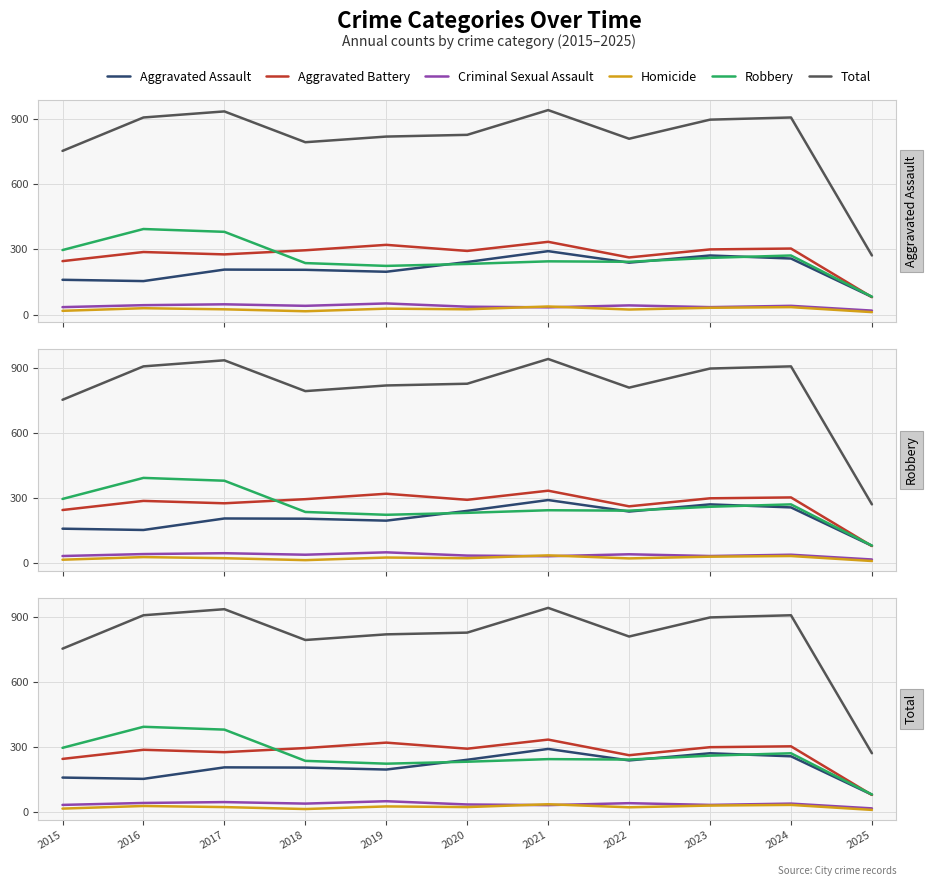

Reading left to right, list all the values displayed in this chart.

Aggravated Assault: 160	154	207	206	197	242	292	239	272	258	81
Aggravated Battery: 246	288	277	296	321	293	335	263	300	304	80
Criminal Sexual Assault: 34	43	47	40	51	36	33	42	34	40	18
Homicide: 17	29	24	15	27	24	37	23	31	34	11
Robbery: 297	394	381	237	224	233	245	243	261	272	82
Total: 754	908	936	794	820	828	942	810	898	908	272